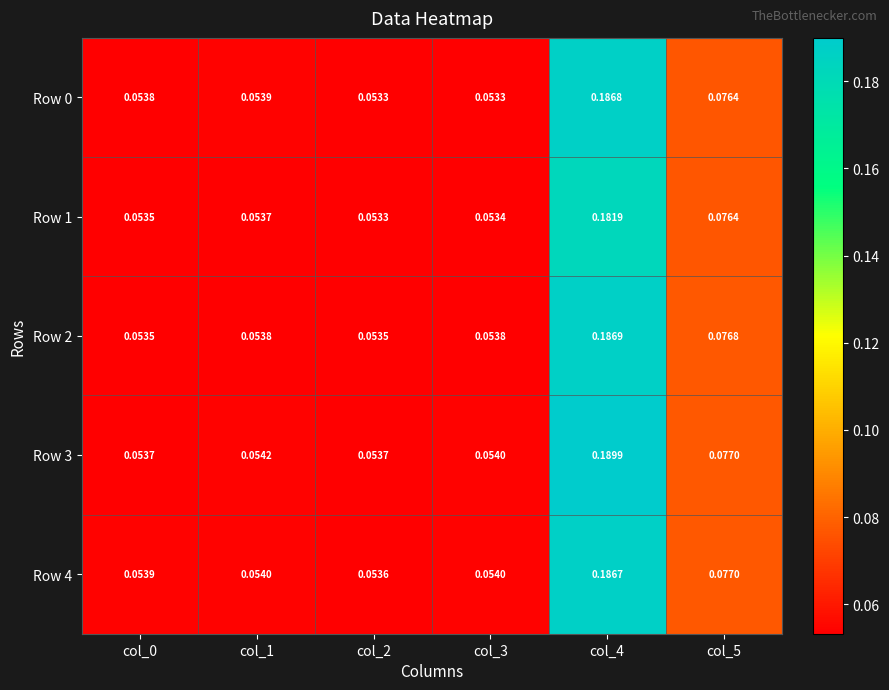

Is the value of Row 3 at col_0 greater than the value of Row 2 at col_2?

Yes